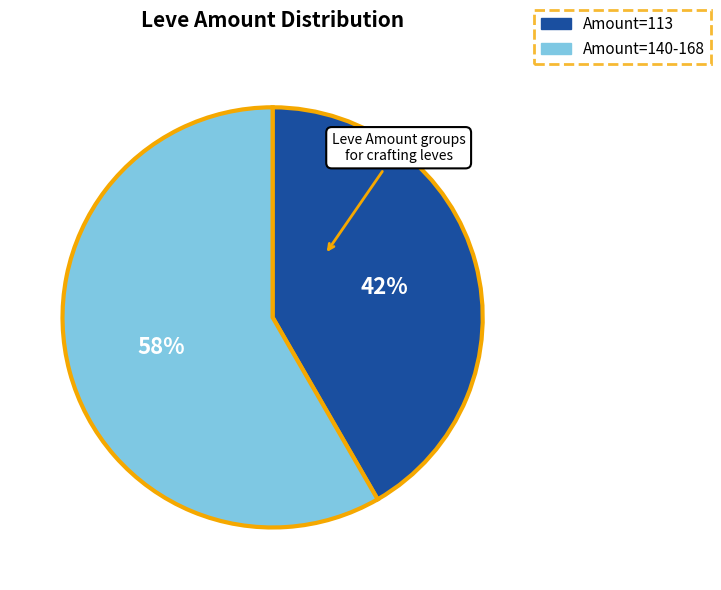

To the nearest percent, what is the average slice percentage?

50%